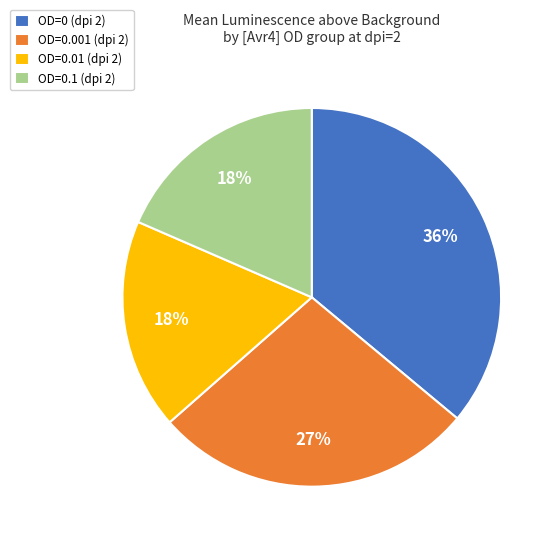

Approximately how many times larger is the value at OD=0.001 (dpi 2) compared to OD=0 (dpi 2)?

0.8